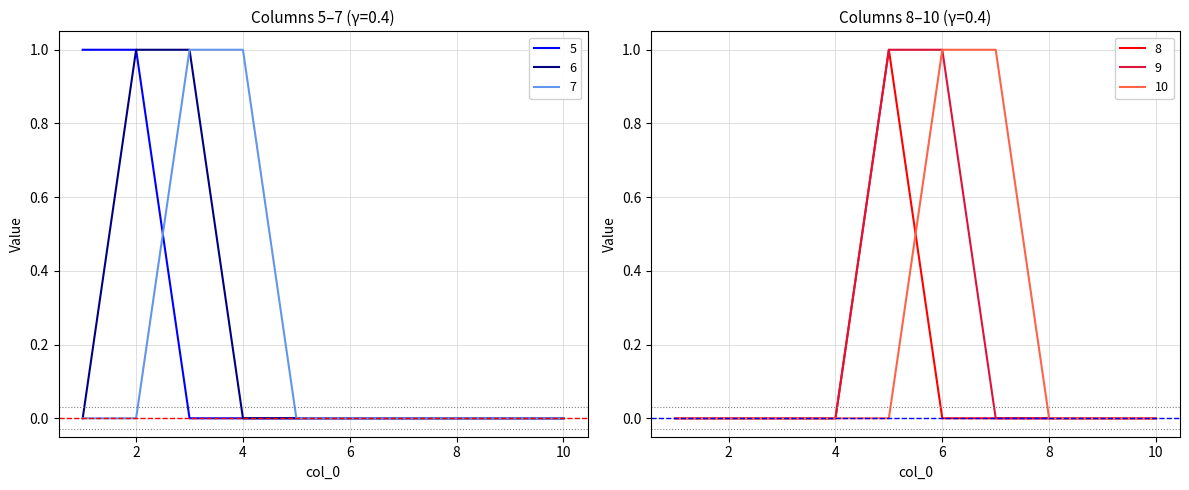

What is the difference between the highest and lowest values at 4?

1